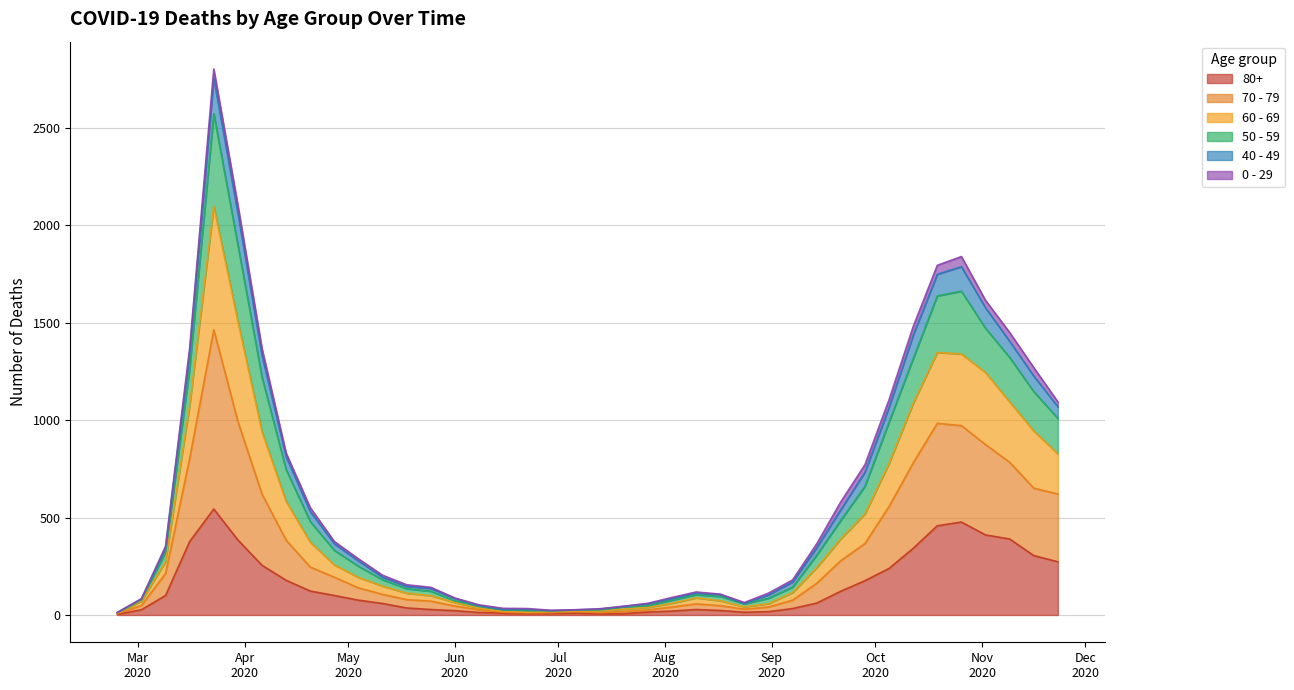

True or false: 60 - 69 and 80+ intersect in this chart.

False